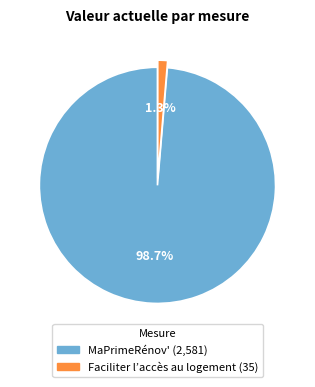

To the nearest percent, what is the difference between the largest and smallest slice percentages?

97%